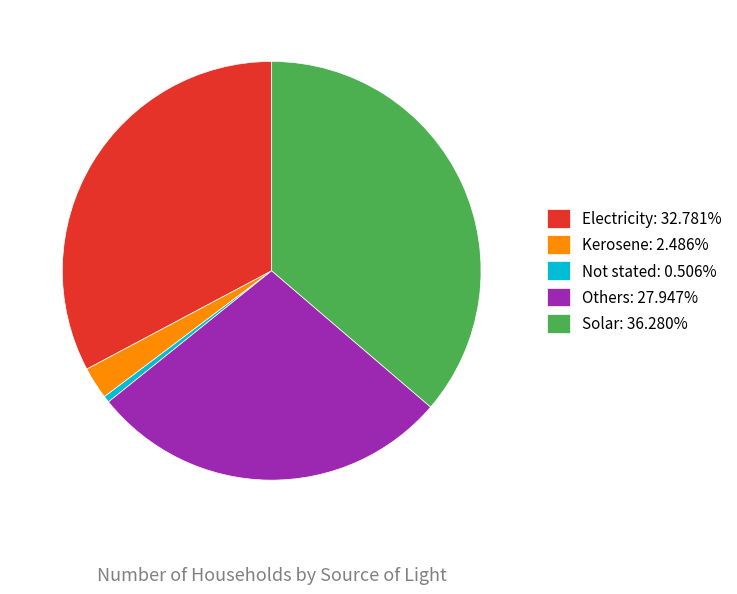

Does any single category account for the majority?

No